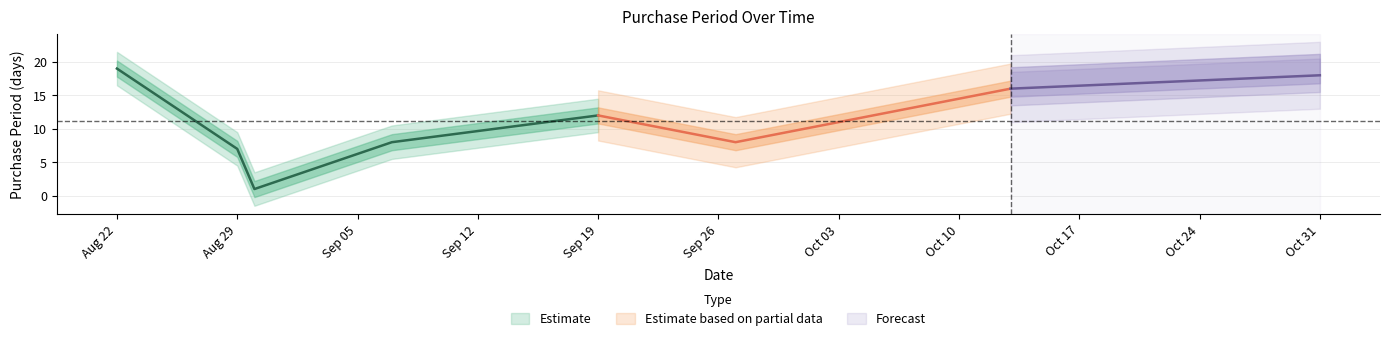

How many categories are shown in the chart?

8